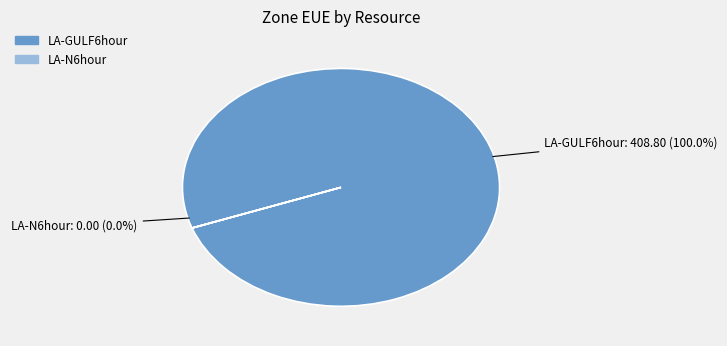

Which slice is the largest?

LA-GULF6hour